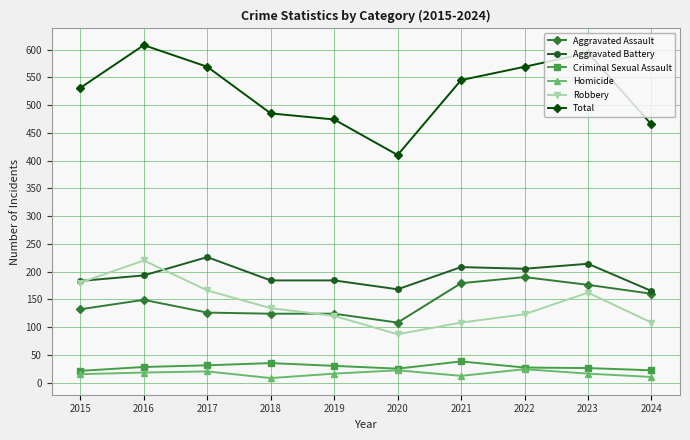

Between 2023 and 2024, which series saw the biggest shift?

Total